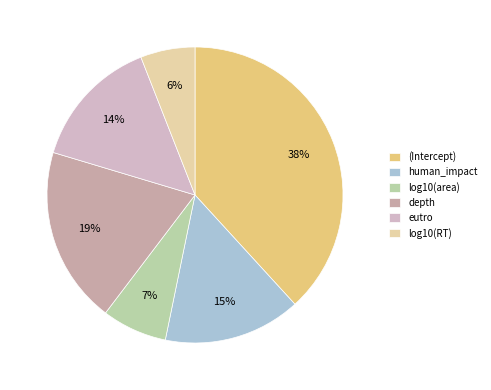

How many slices are in this pie chart?

6